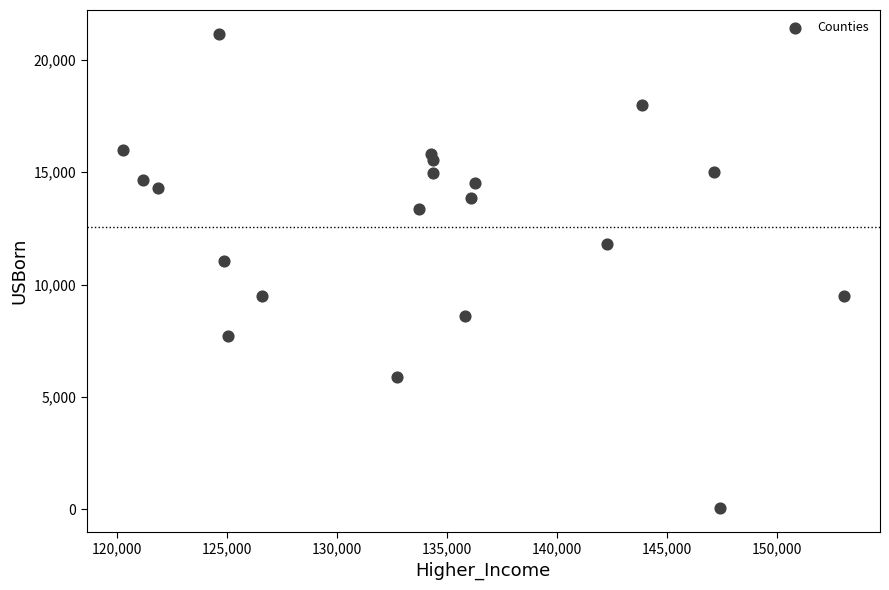

What Y value in the scatter plot is closest to 10611?

11034